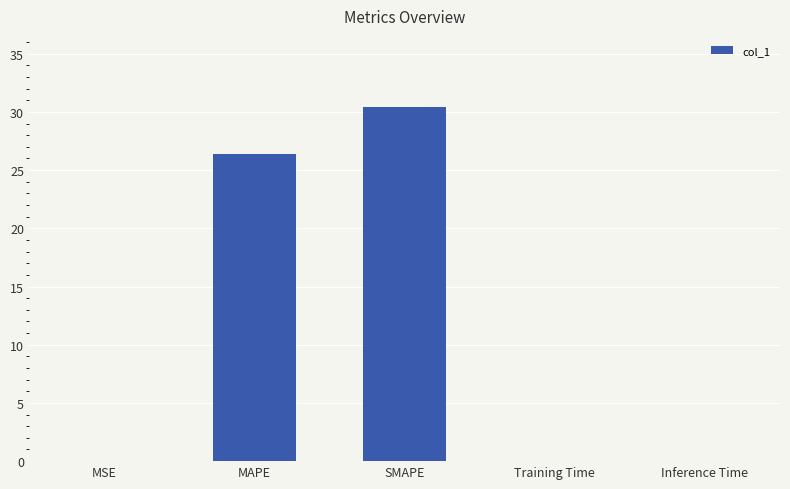

Count the number of categories in the chart.

5